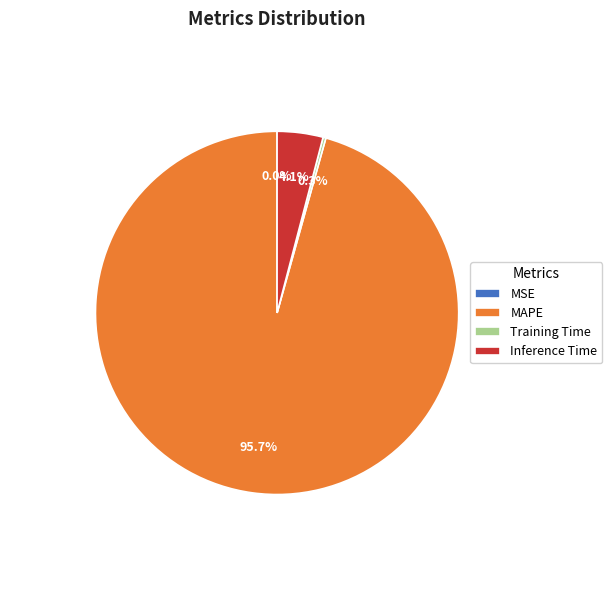

Which category has the biggest portion of the pie?

MAPE